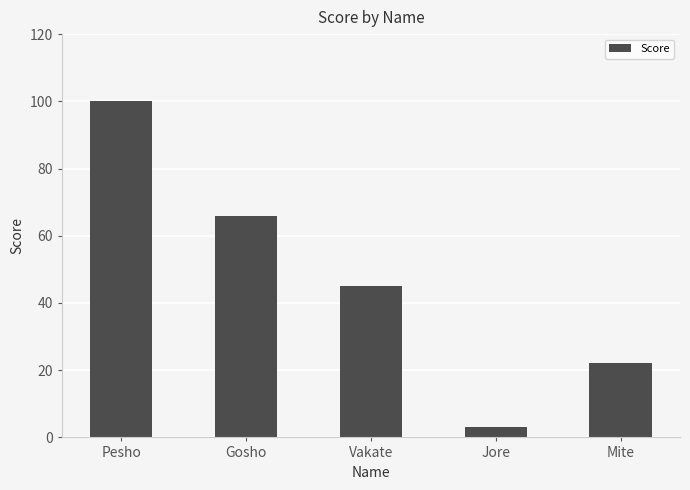

What is the value of the 4th bar from the left?

3